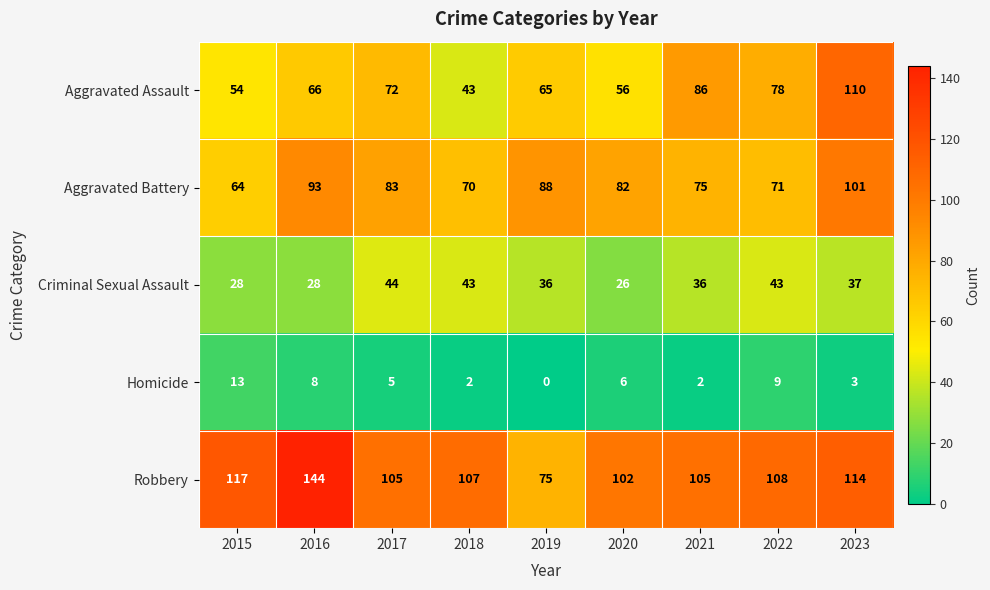

What is the difference between the second highest and second lowest values in the Criminal Sexual Assault series?

15